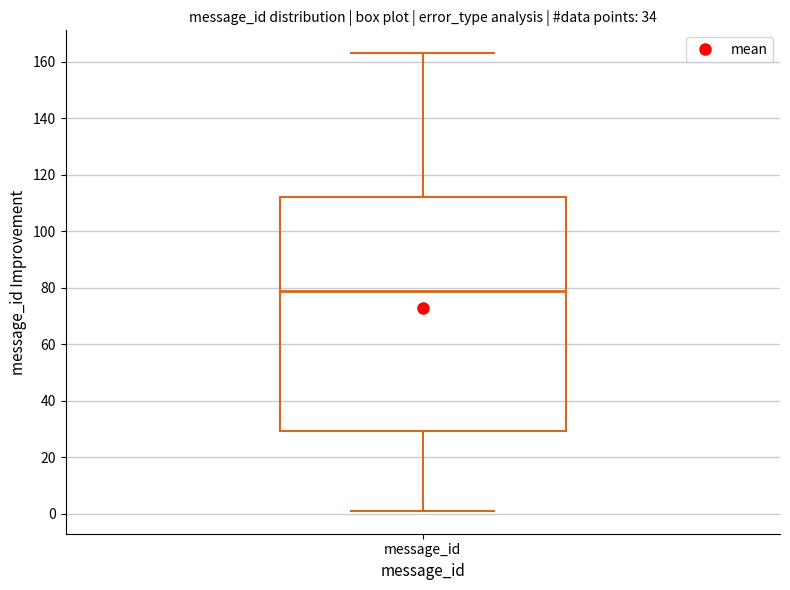

Where does the upper whisker of the box for message_id end on the y-axis? The values are not printed on the chart, so give them approximately, as read against the axis.

164